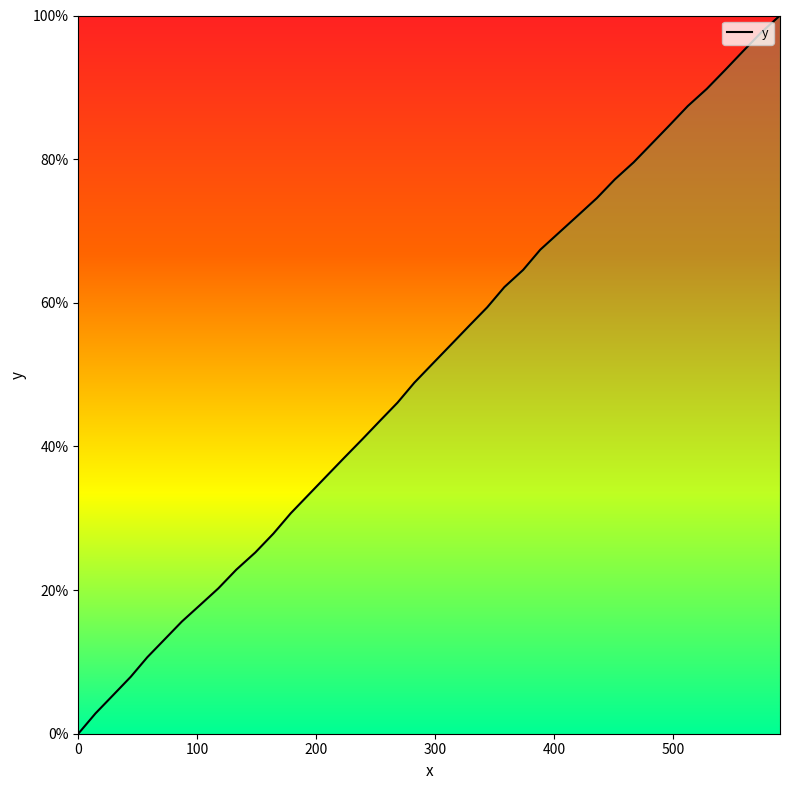

Count the number of values greater than 51.

20